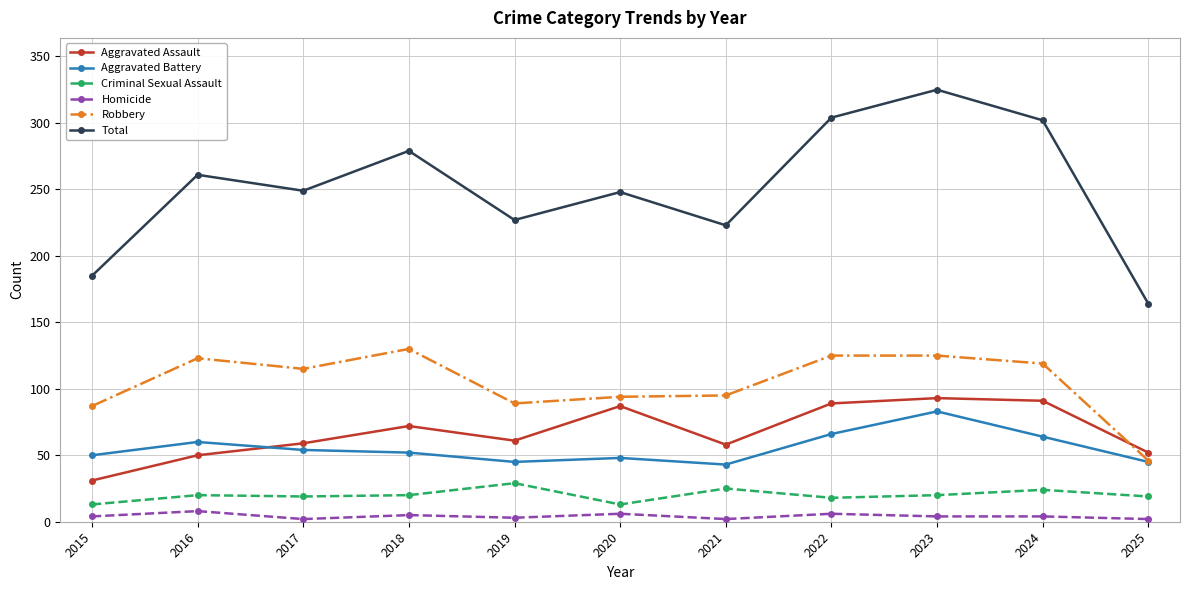

What is the difference between the second highest and second lowest values in the Homicide series?

4